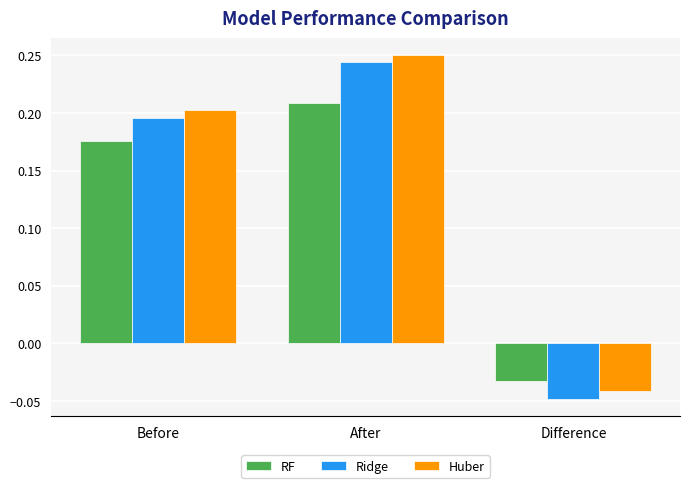

Rank the categories by RF value from lowest to highest.

Difference, Before, After